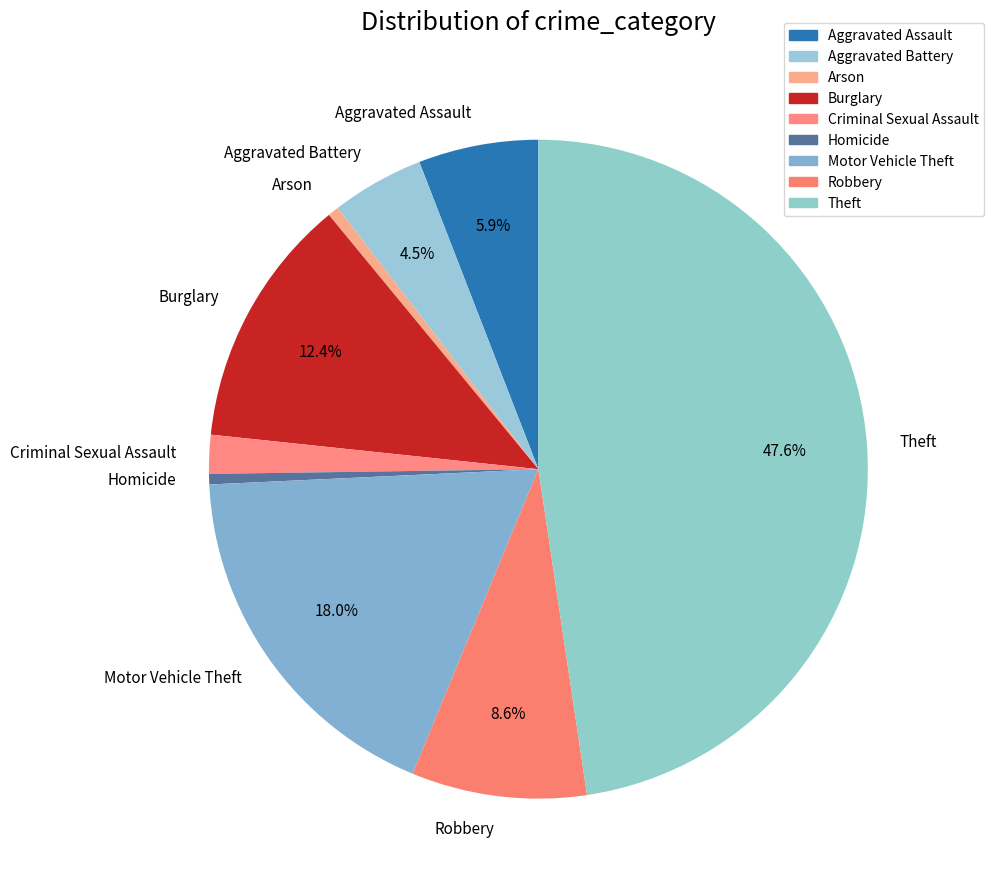

Which has a higher value, Aggravated Battery or Burglary?

Burglary